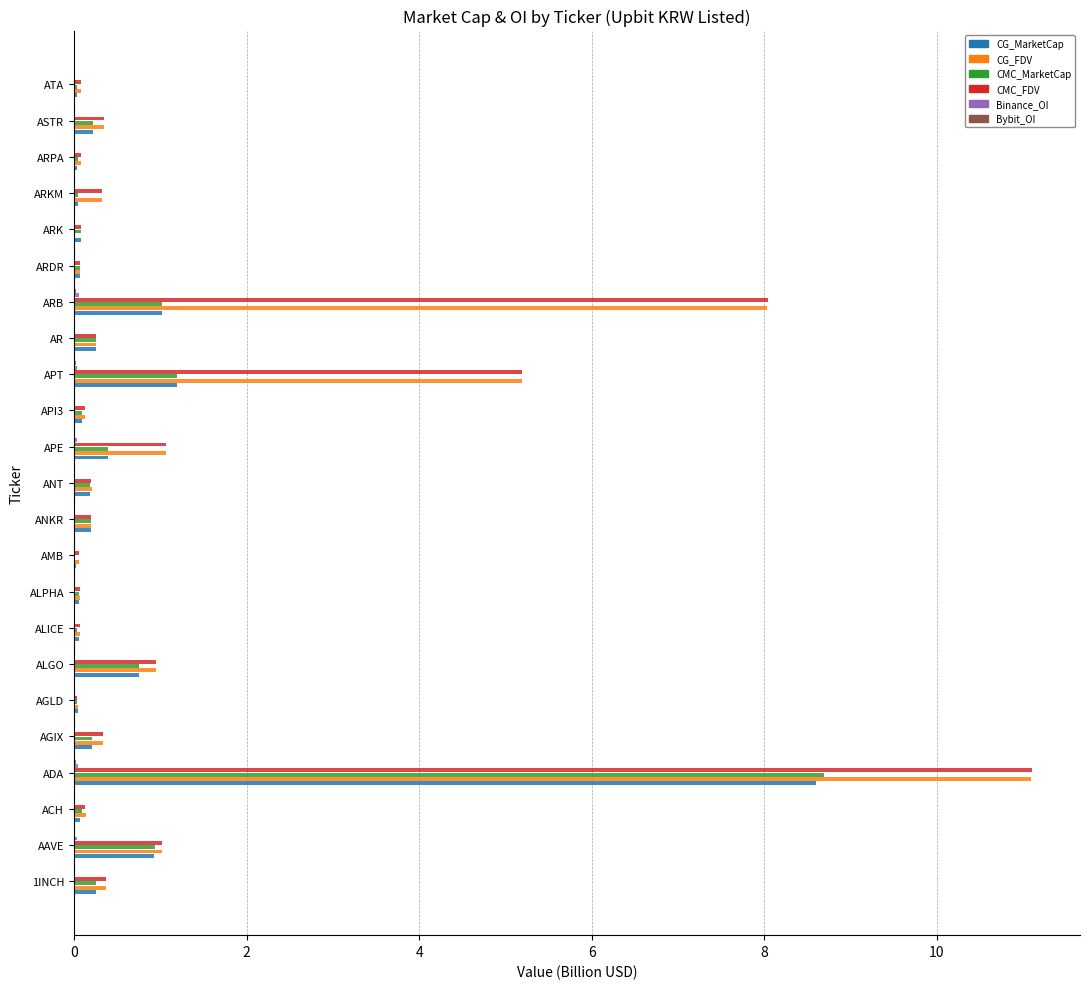

Is the value of CG_MarketCap at ACH greater than the value of CMC_MarketCap at APT?

No